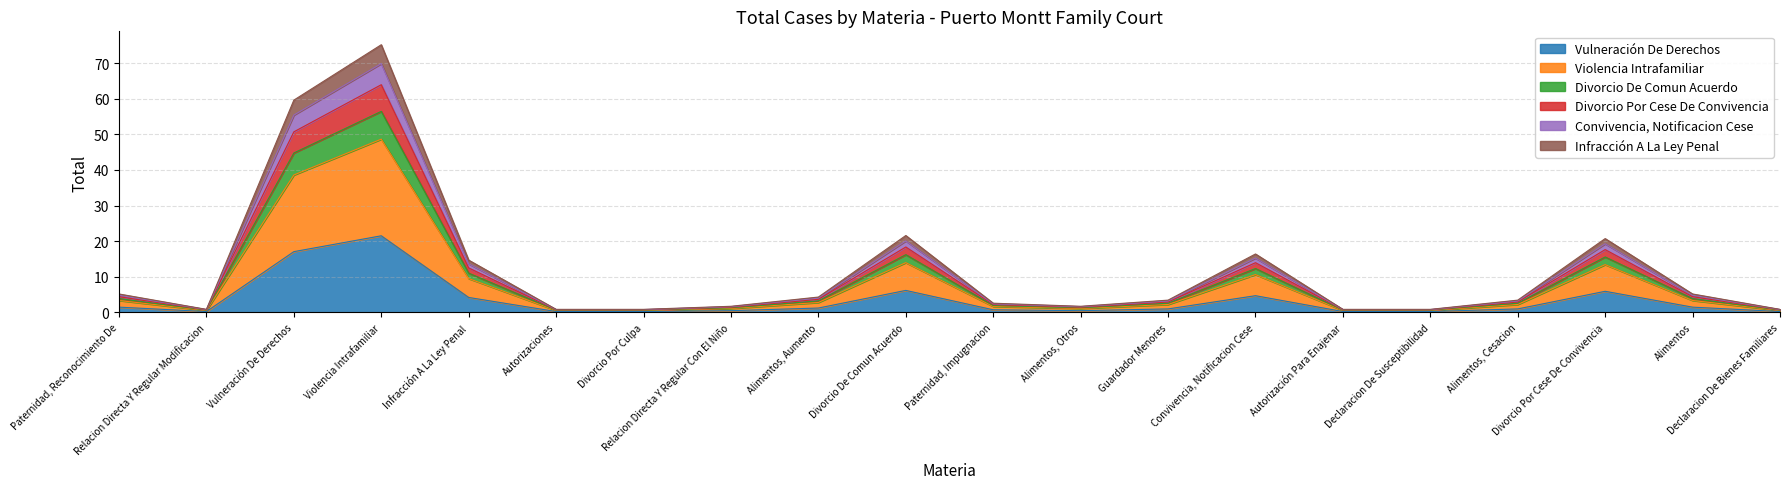

What position from the left is Paternidad, Impugnacion?

11